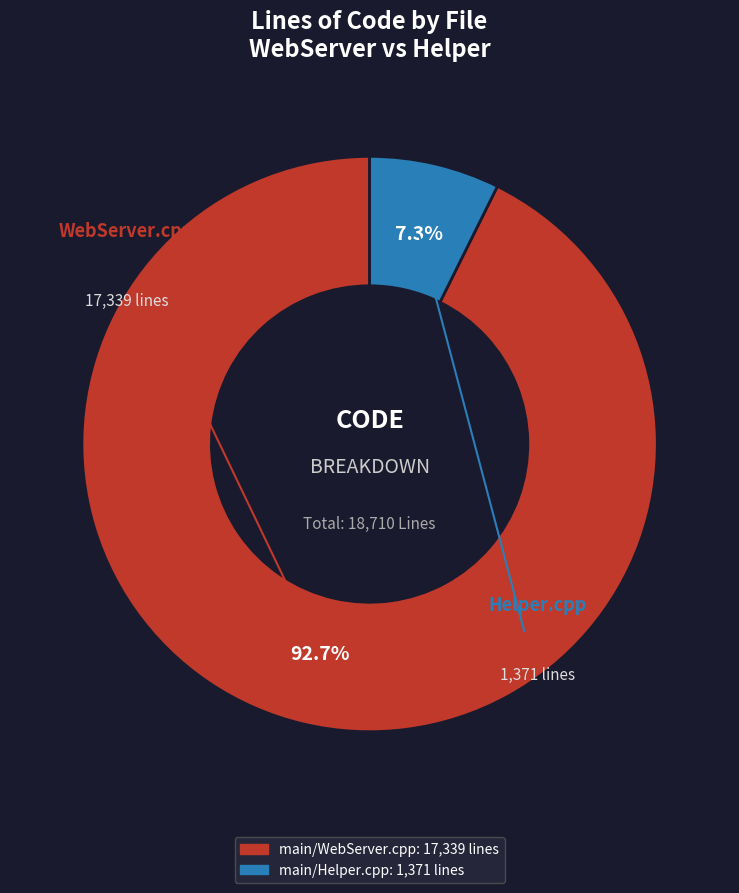

What percentage is NOT represented by main/Helper.cpp?

92.7%